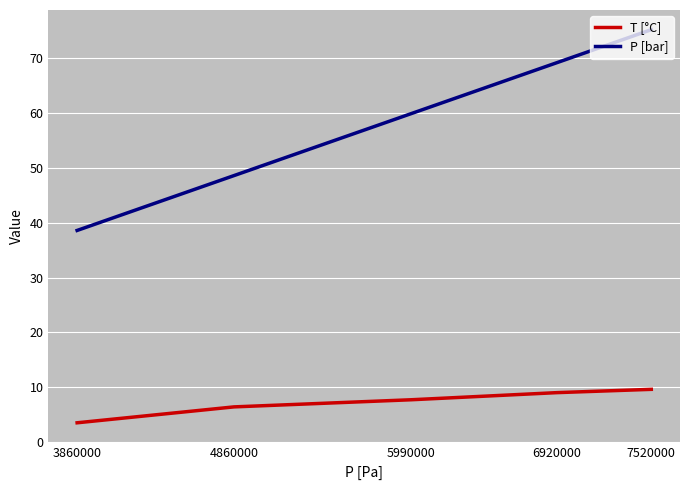

True or false: P [bar] has a value of 59.9 at 5990000.

True